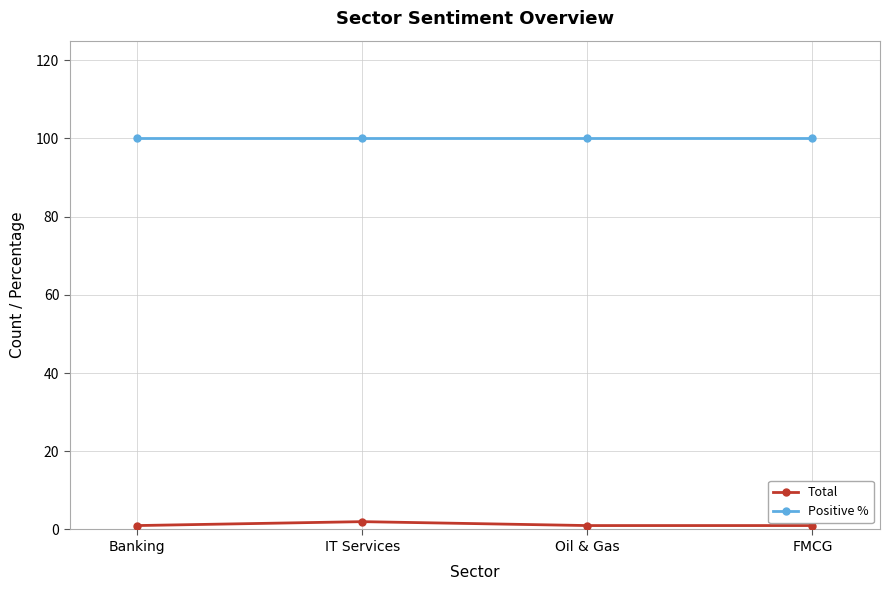

Read the Total value at Oil & Gas.

1